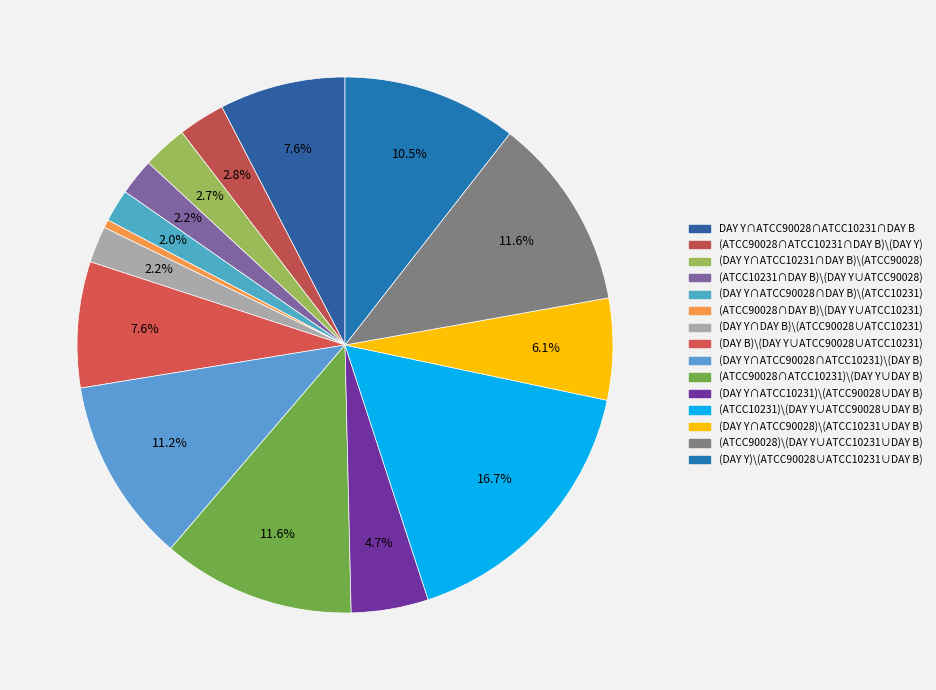

Is the sum of (DAY Y∩ATCC90028)\(ATCC10231∪DAY B) and DAY Y∩ATCC90028∩ATCC10231∩DAY B greater than half?

No